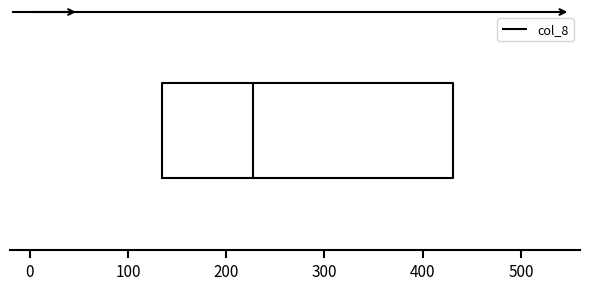

Transcribe this box plot: give where the median line is, the range the box spans, and where the two whiskers end, as read against the x-axis. The values are not printed on the chart, so give them approximately, as read against the axis.

median 230, box 130 to 430, whiskers 130 to 430